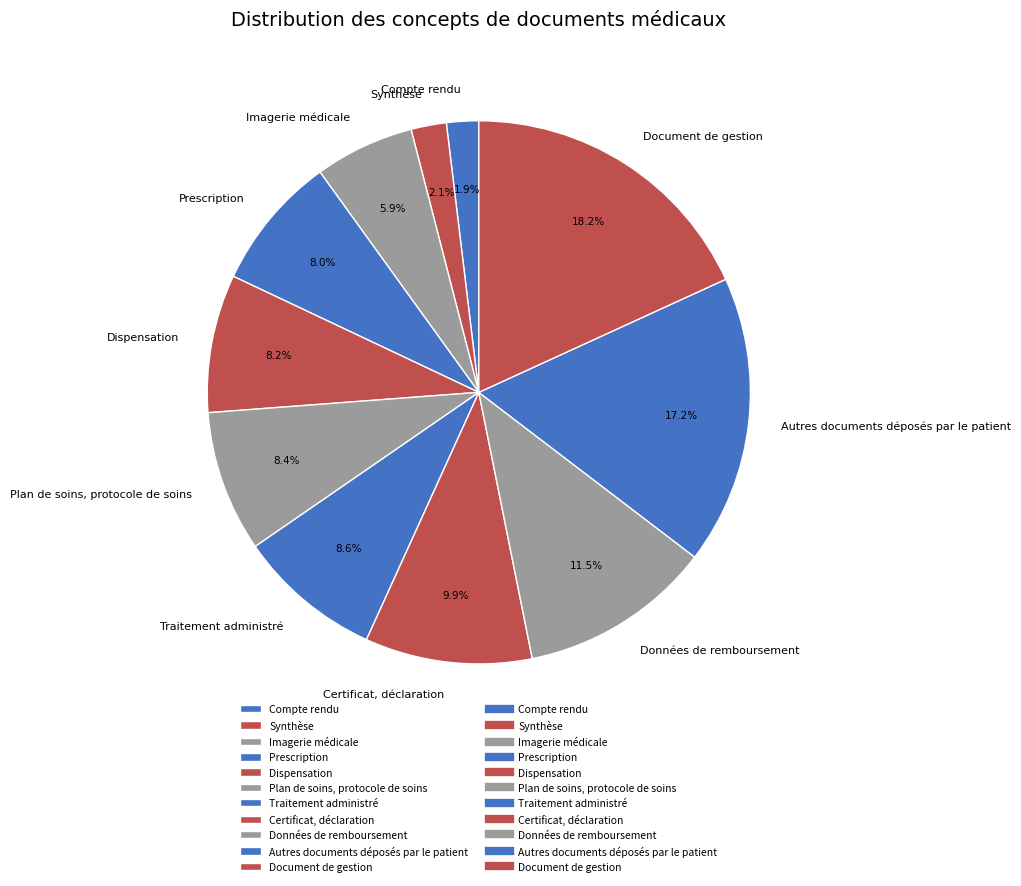

What percentage do Compte rendu and Autres documents déposés par le patient together represent?

19.1%